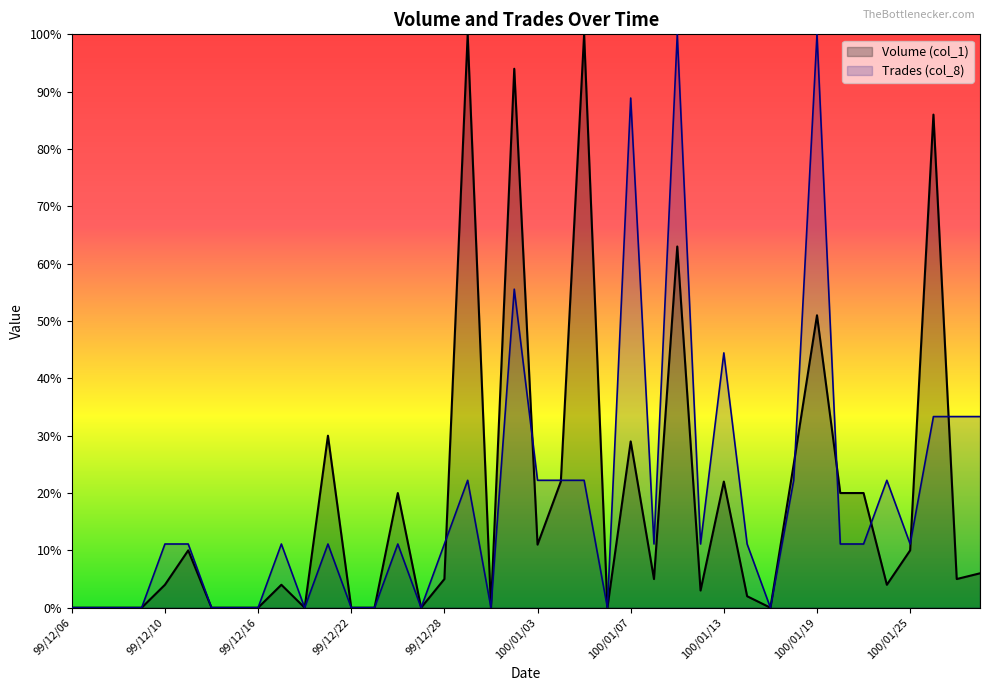

Where is the first local maximum for Trades (col_8)?

99/12/17